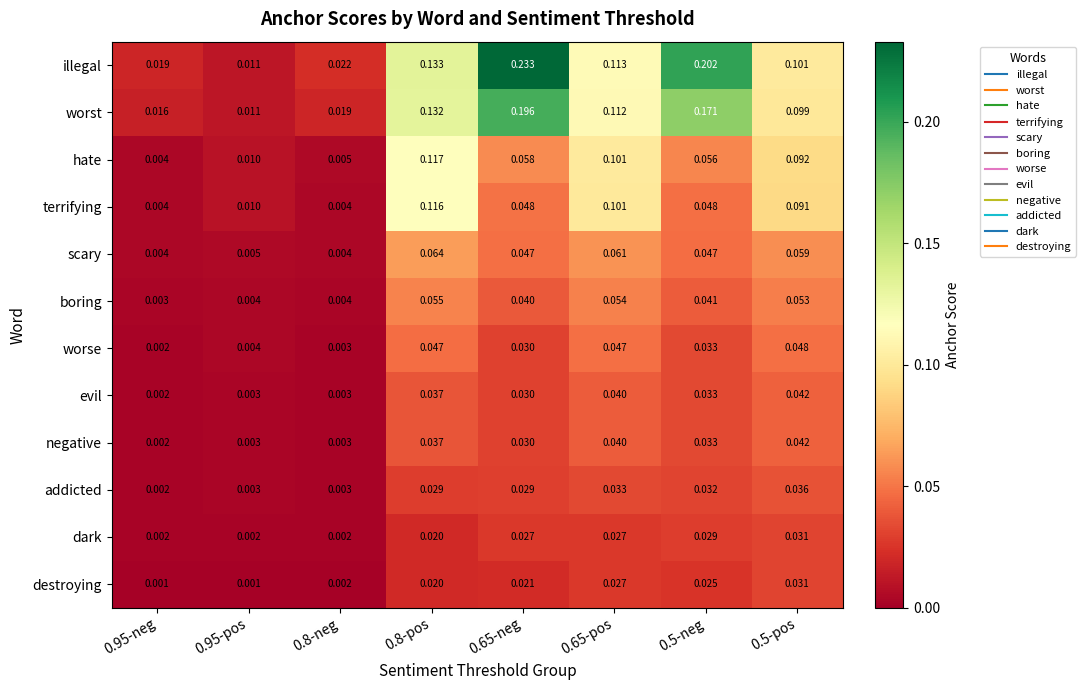

Which series changed the most between 0.65-neg and 0.5-pos?

illegal